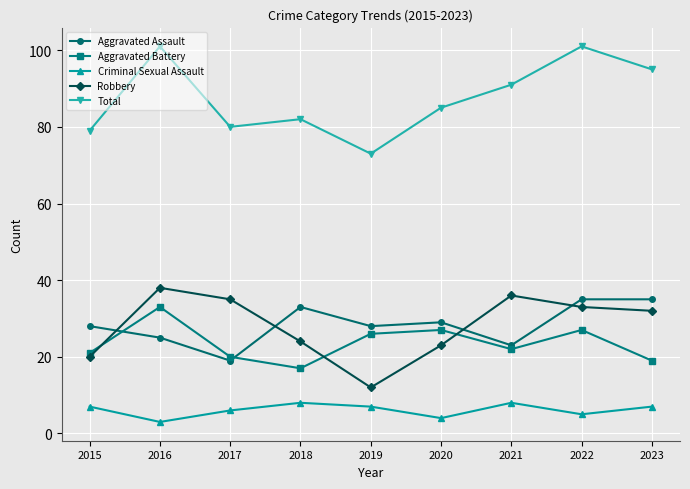

How many categories are shown in the chart?

9